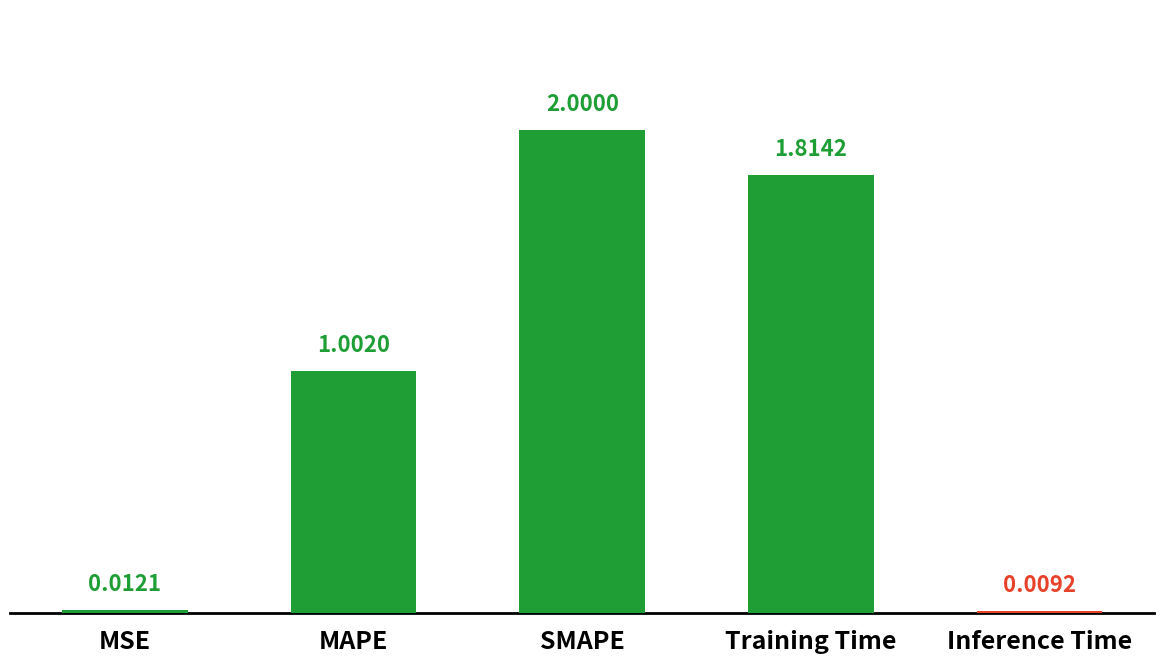

Rank the categories by value from highest to lowest.

SMAPE, Training Time, MAPE, MSE, Inference Time